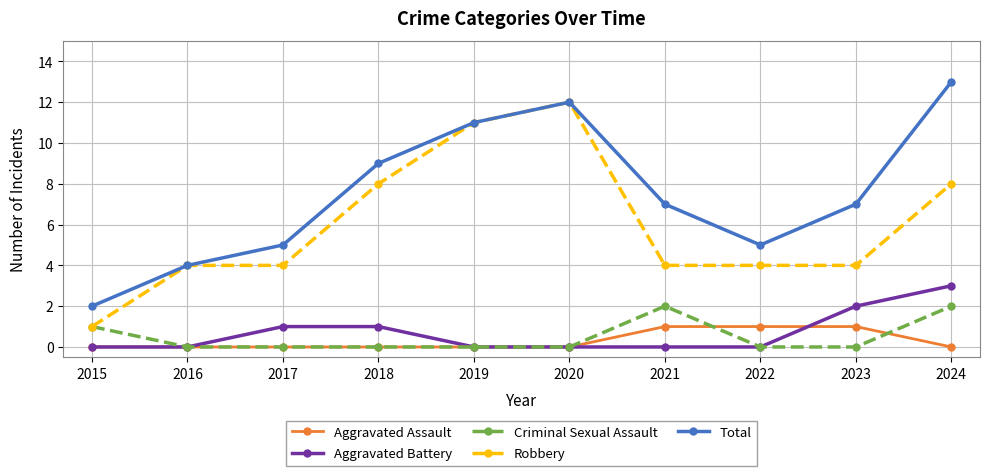

Reading left to right, what are all the values shown in this chart?

Aggravated Assault: 2015=0	2016=0	2017=0	2018=0	2019=0	2020=0	2021=1	2022=1	2023=1	2024=0
Aggravated Battery: 2015=0	2016=0	2017=1	2018=1	2019=0	2020=0	2021=0	2022=0	2023=2	2024=3
Criminal Sexual Assault: 2015=1	2016=0	2017=0	2018=0	2019=0	2020=0	2021=2	2022=0	2023=0	2024=2
Robbery: 2015=1	2016=4	2017=4	2018=8	2019=11	2020=12	2021=4	2022=4	2023=4	2024=8
Total: 2015=2	2016=4	2017=5	2018=9	2019=11	2020=12	2021=7	2022=5	2023=7	2024=13